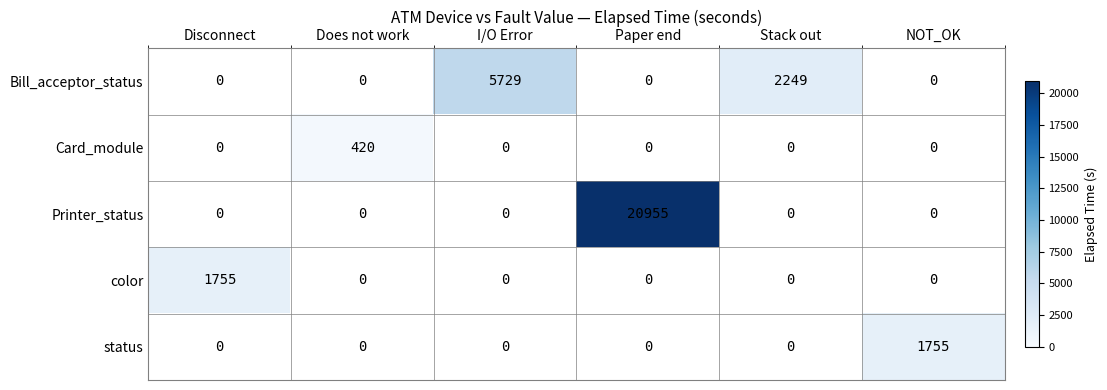

The value of Bill_acceptor_status at Stack out is 3949. True or false?

False